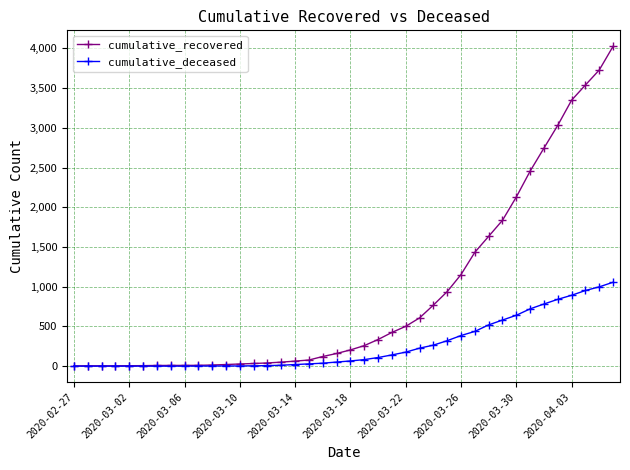

What is the highest value of the cumulative_deceased series?

1056